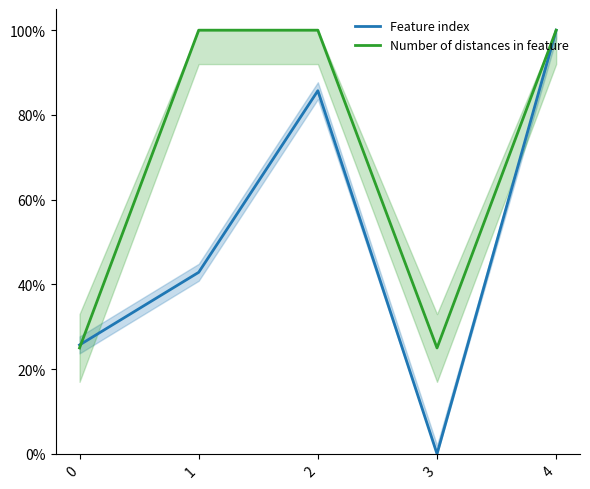

At how many categories does at least one series exceed 0?

5